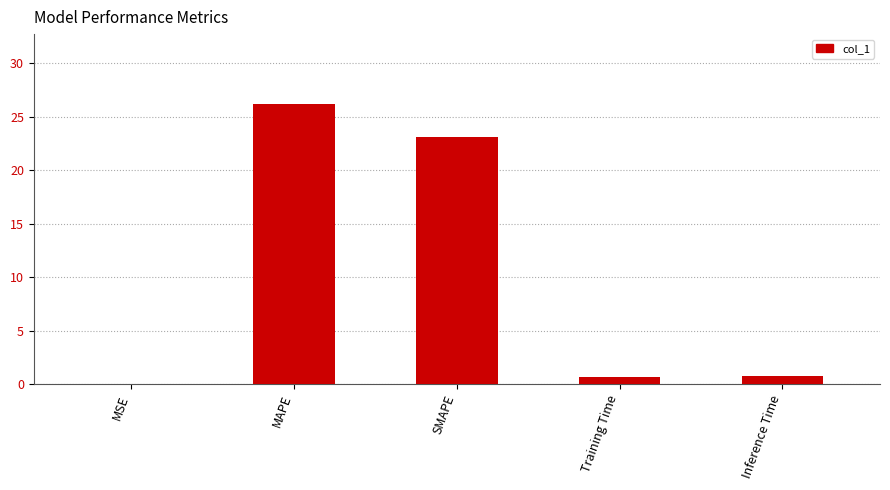

What is the sum of all values?

50.8